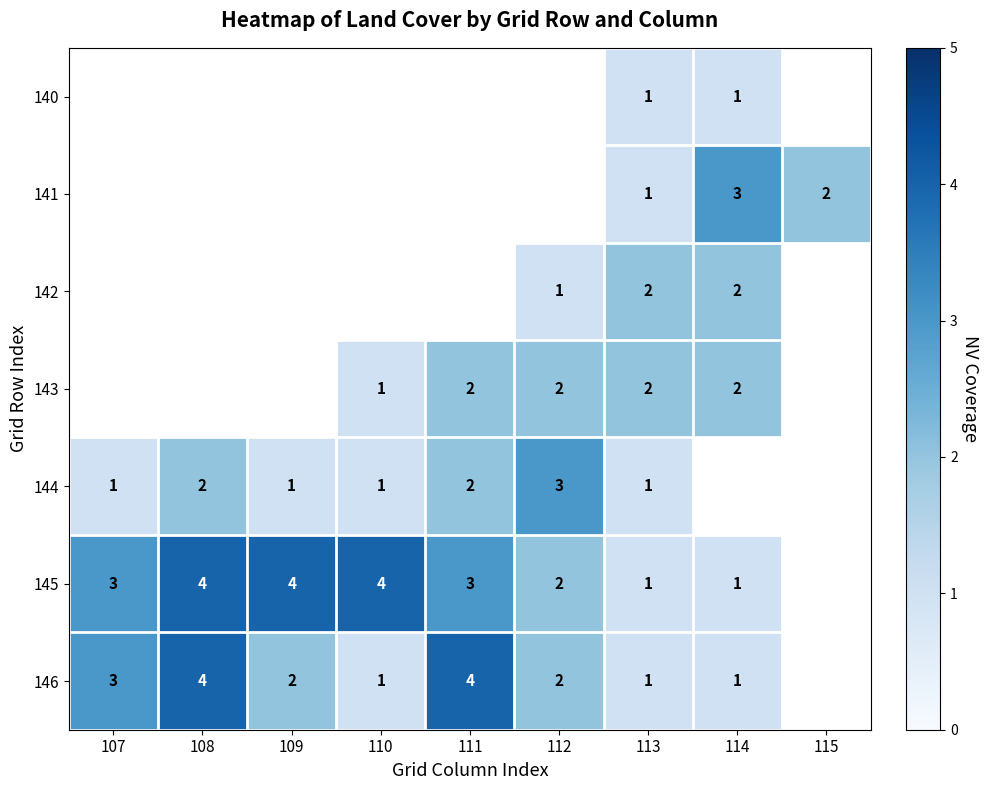

At which category does the chart reach its minimum across all series?

113